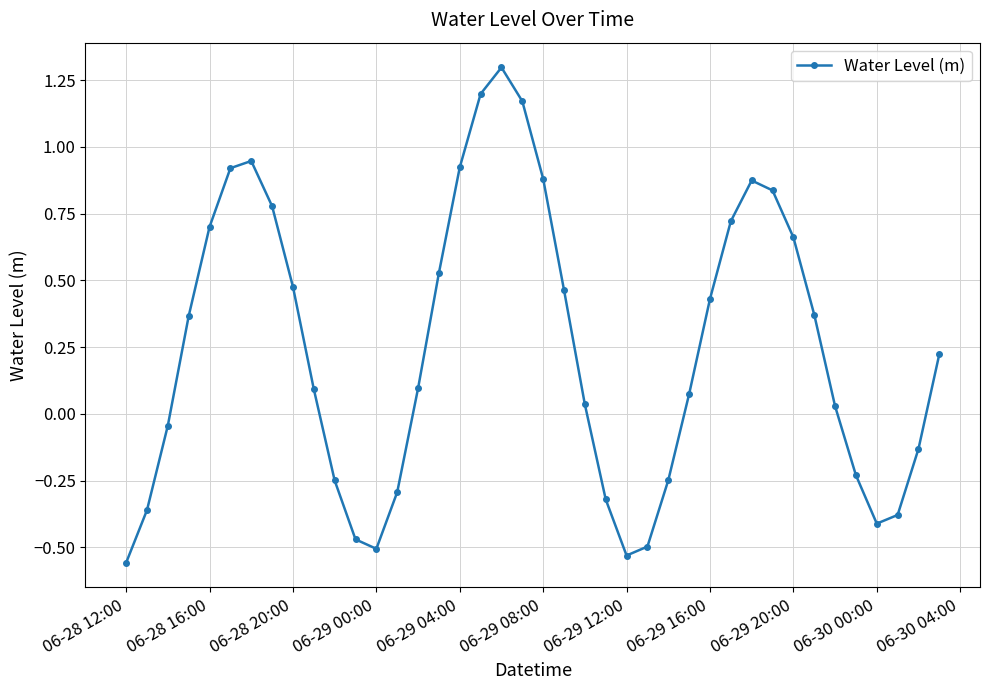

What is the sum of all values?

9.9